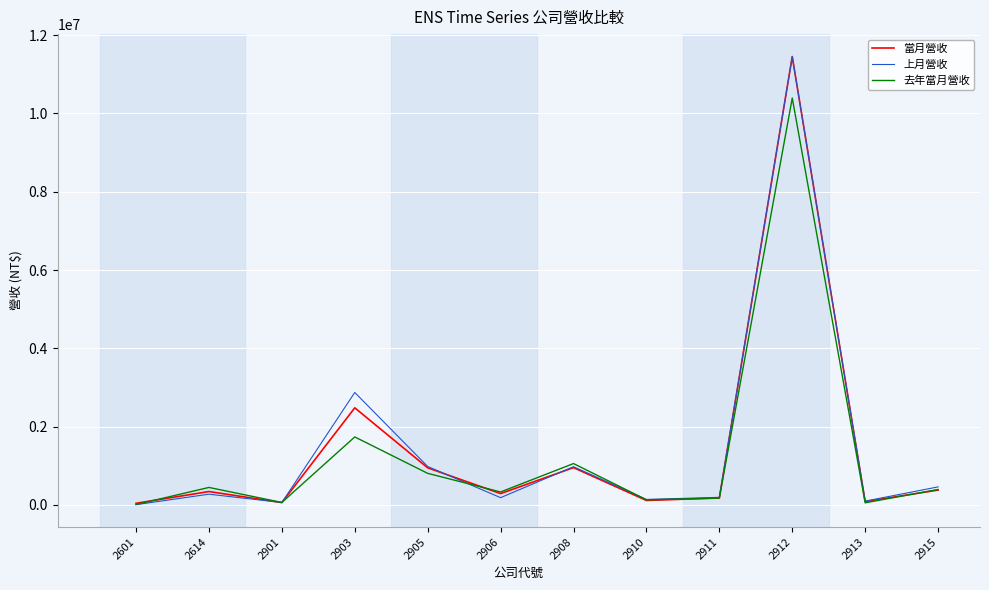

True or false: 去年當月營收 has a value of 1828885 at 2908.

False